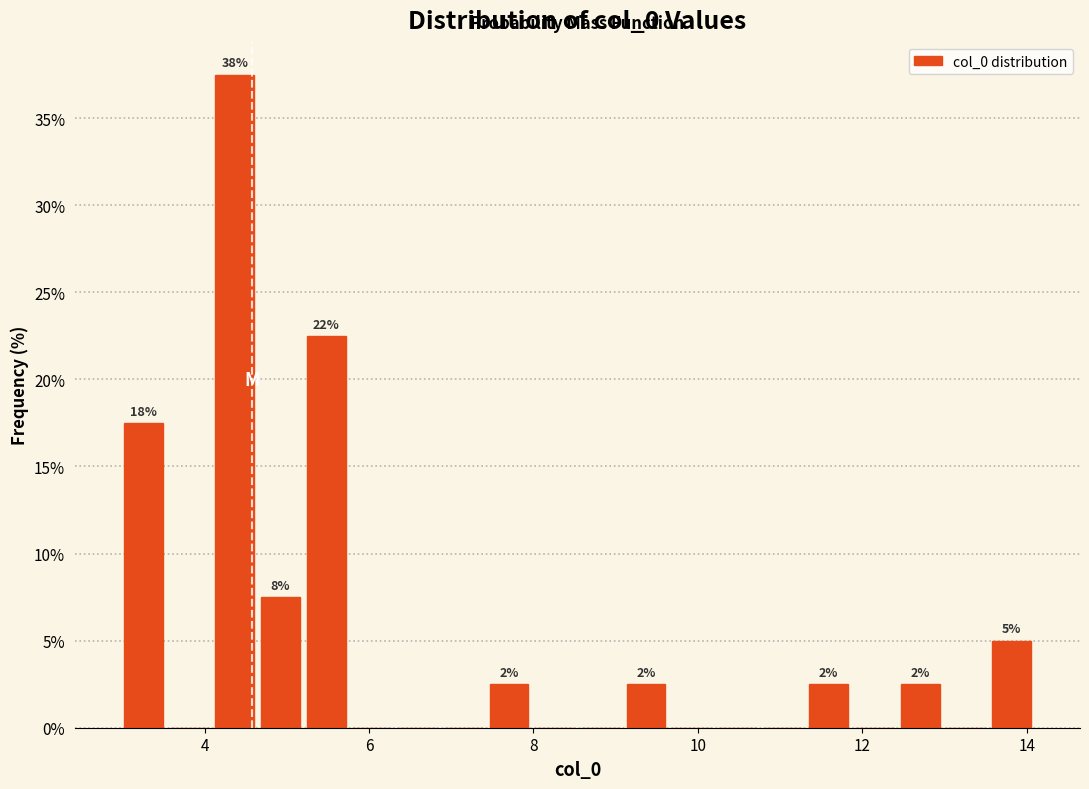

Read against the x-axis, roughly where is the centre of the tallest bar?

4.4